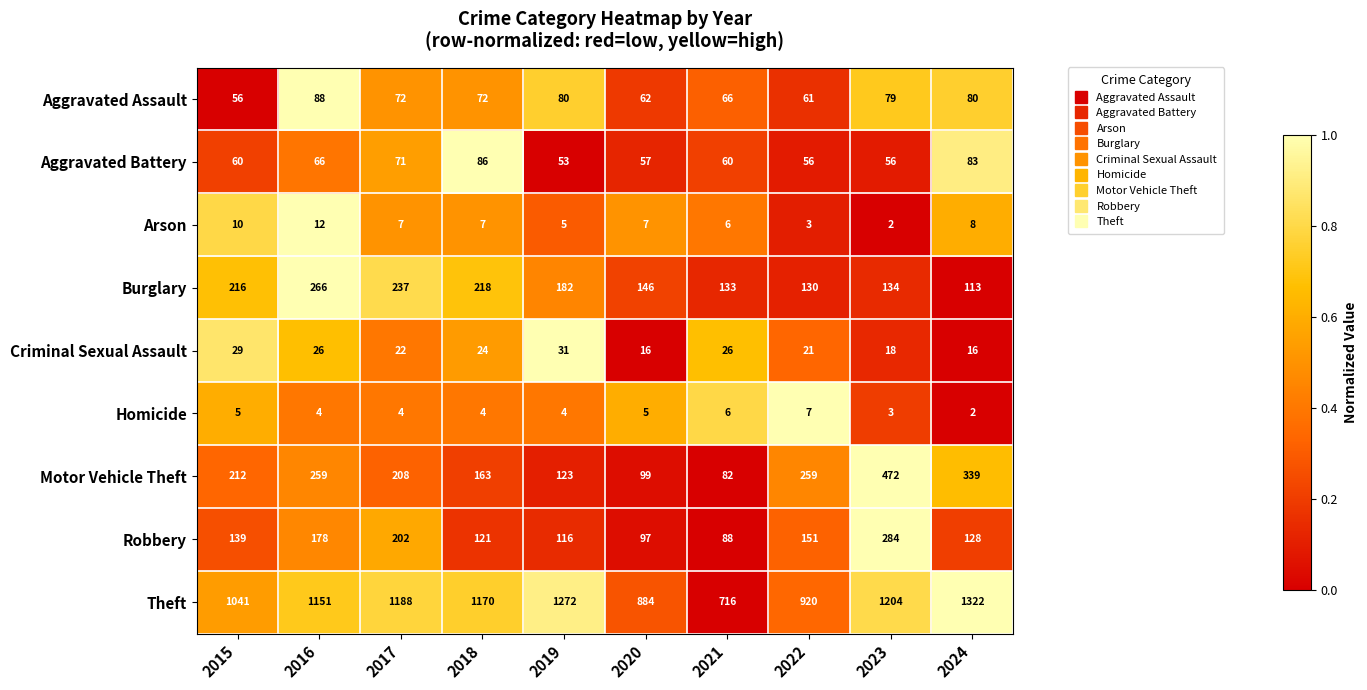

What is the sum of the Theft values at 2018 and 2022?

2090